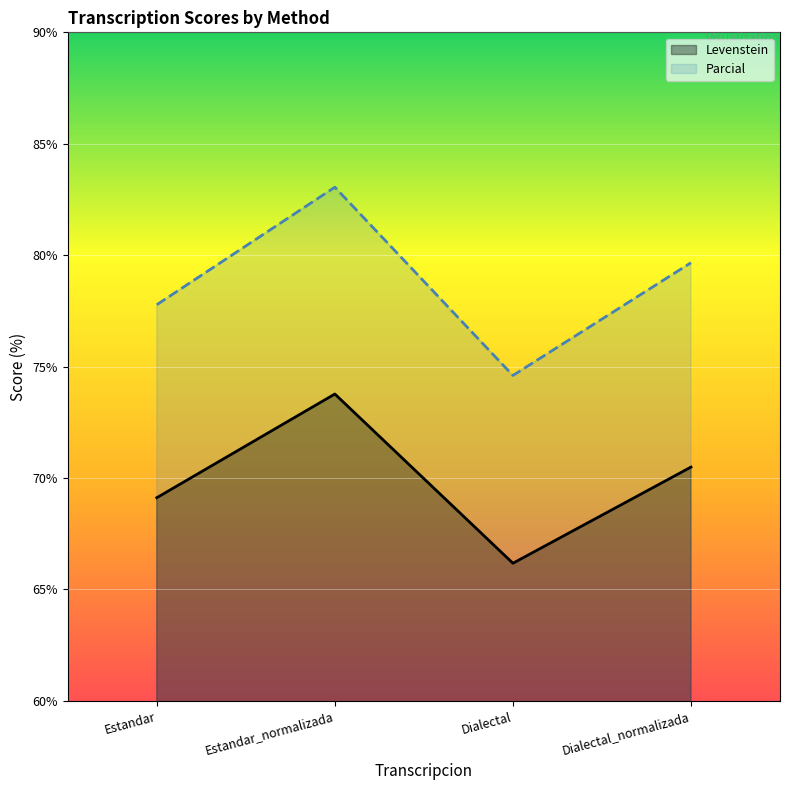

Between Estandar and Dialectal, which series saw the biggest shift?

Parcial